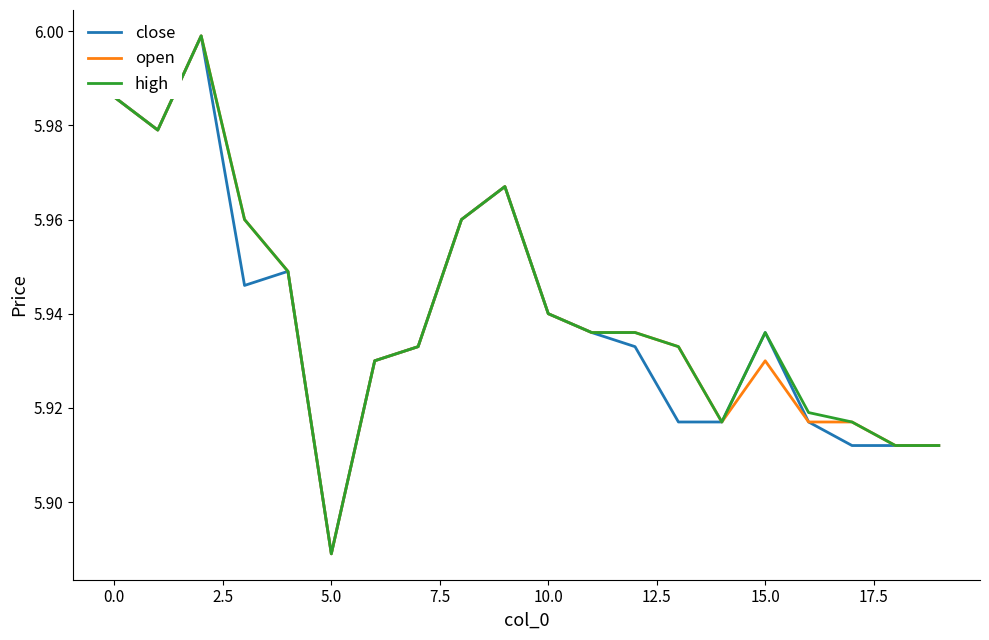

What are all the series names shown in the legend?

close, open, high